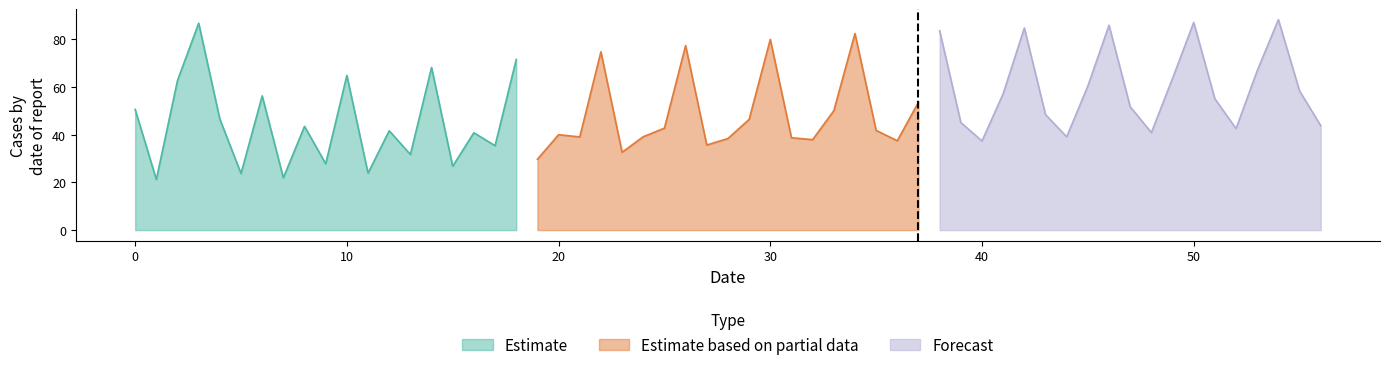

What is the minimum value shown in the chart?

21.2